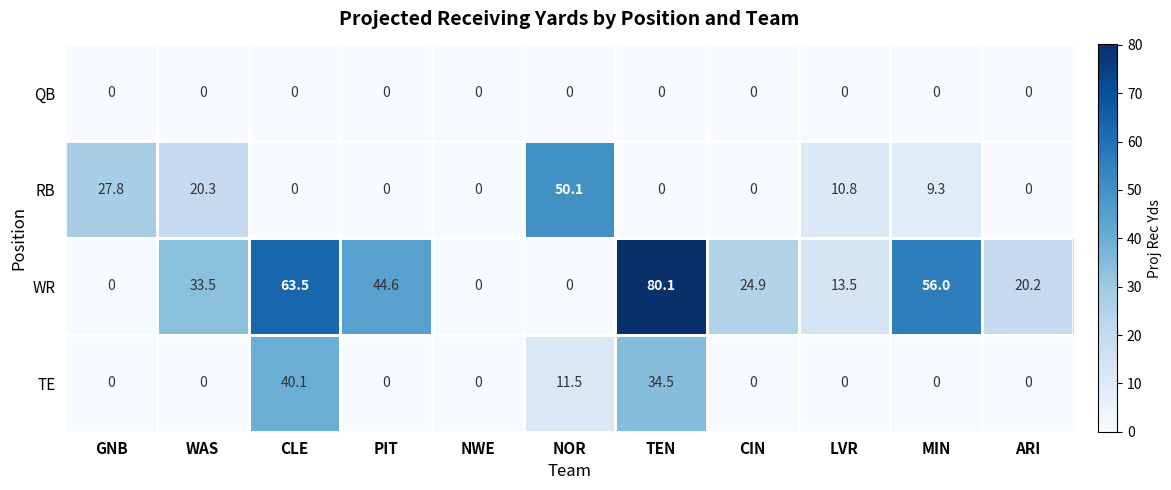

What is the approximate value of TE at NOR?

11.5